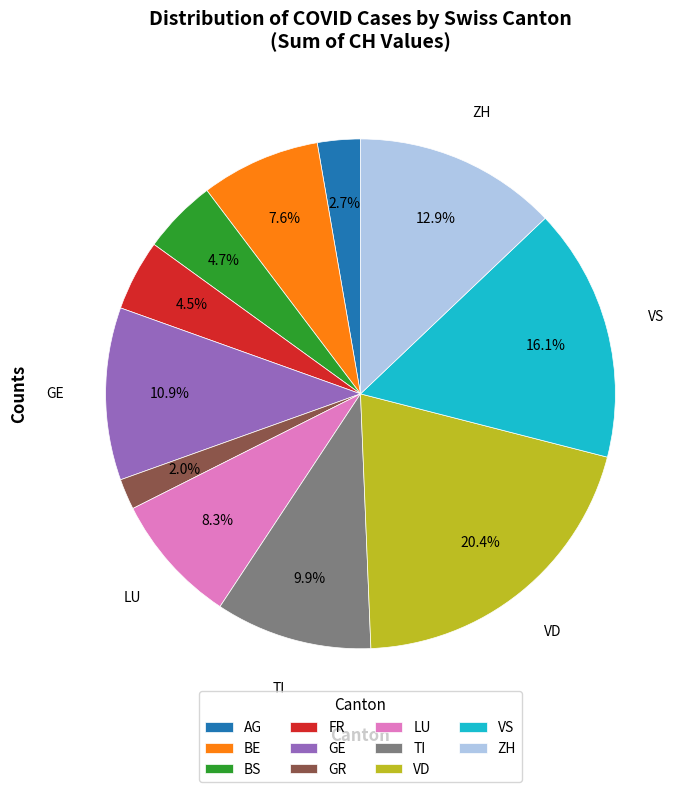

Is there a majority slice in this chart?

No